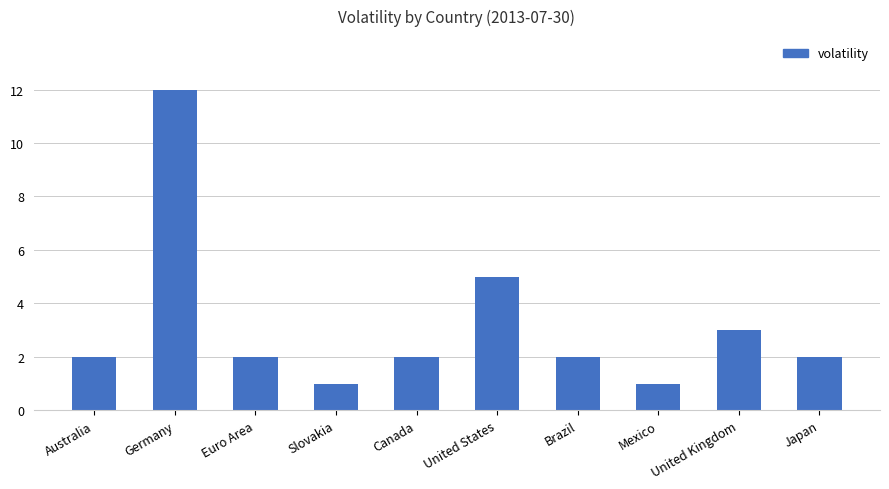

The value at United Kingdom is 3. True or false?

True